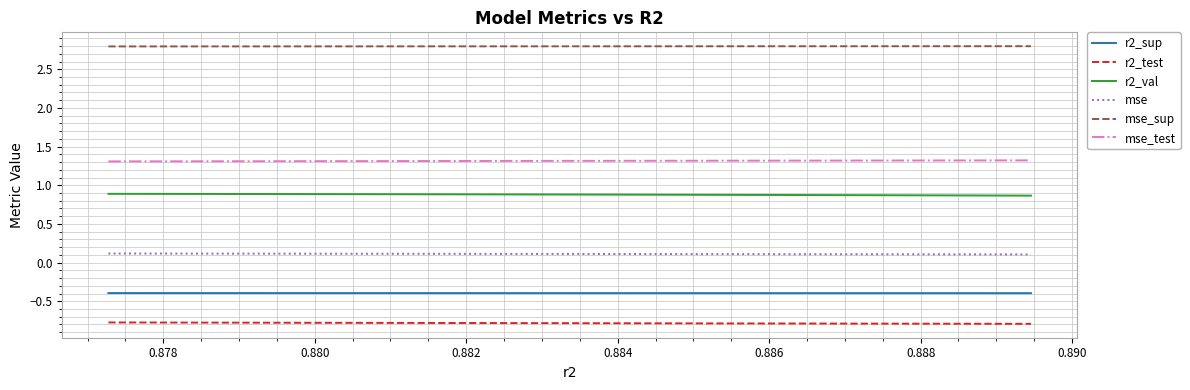

True or false: r2_sup and mse_sup cross at least once.

False